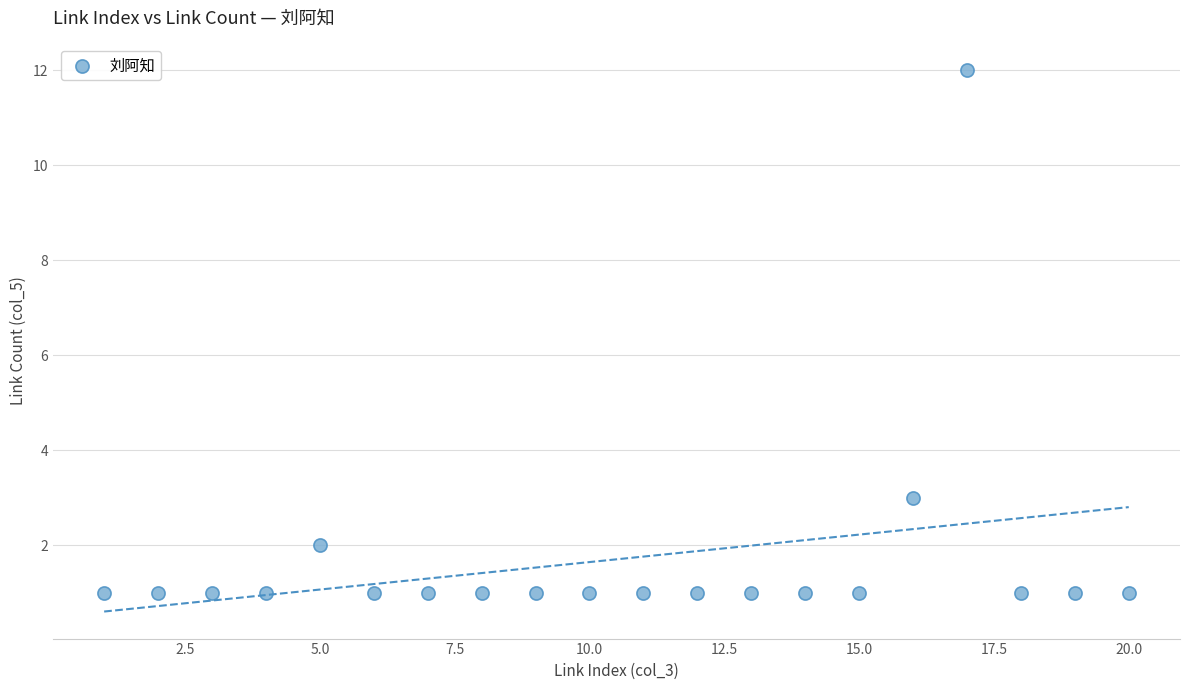

What Y value in the scatter plot is closest to 6?

3